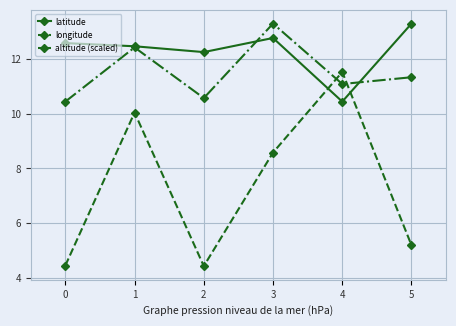

What is the value of the latitude point at the 1st from the left?

12.6